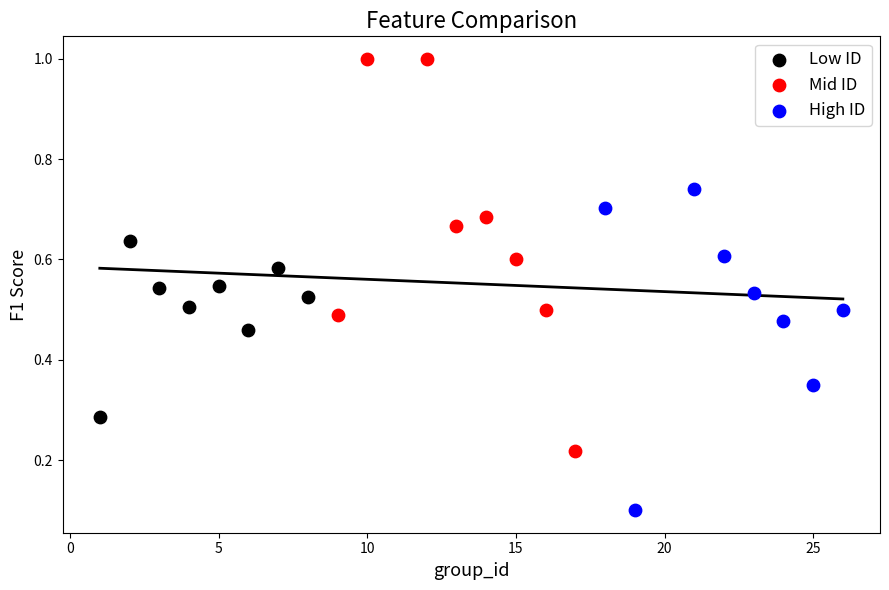

Which series reaches the maximum Y coordinate?

Mid ID